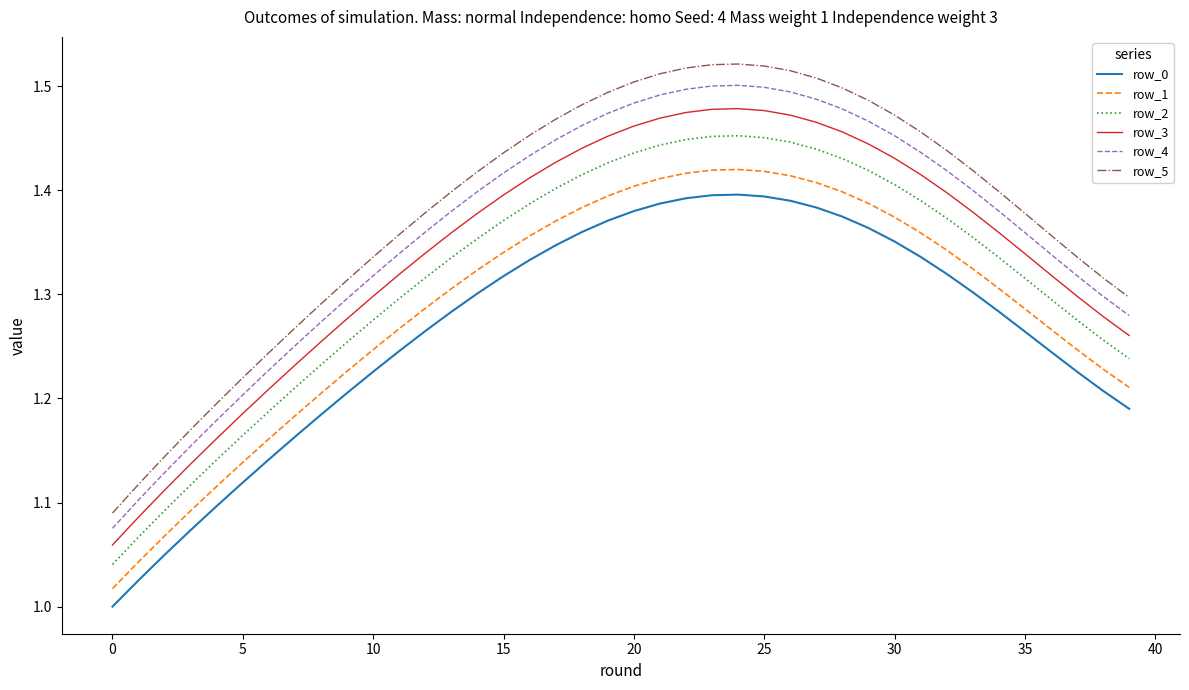

What are all the series names shown in the legend?

row_0, row_1, row_2, row_3, row_4, row_5